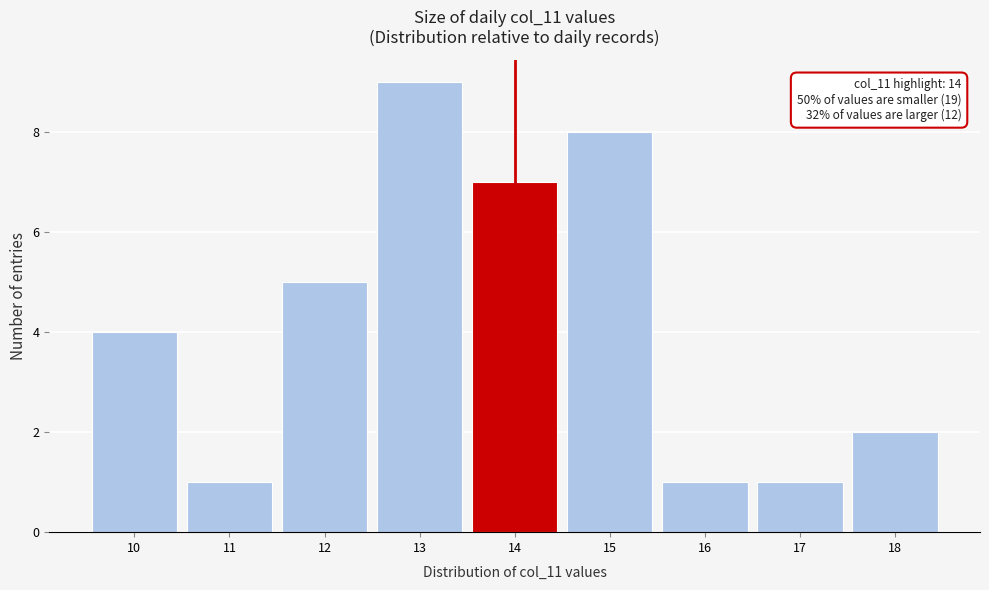

Which range on the x-axis has the tallest bar?

12.5 to 13.5